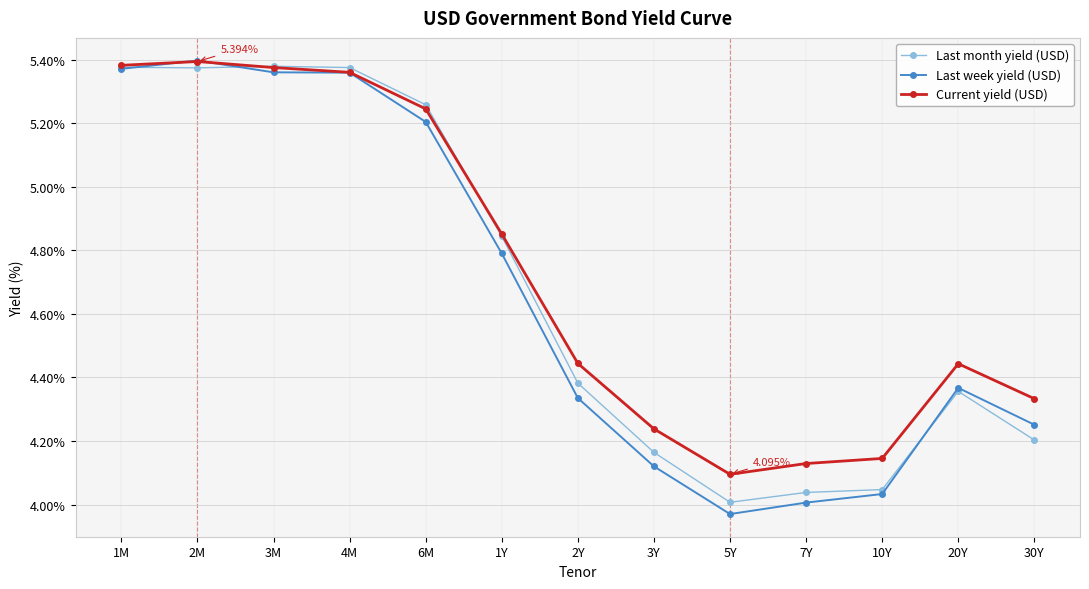

What is the label of the 6th point from the left?

1Y